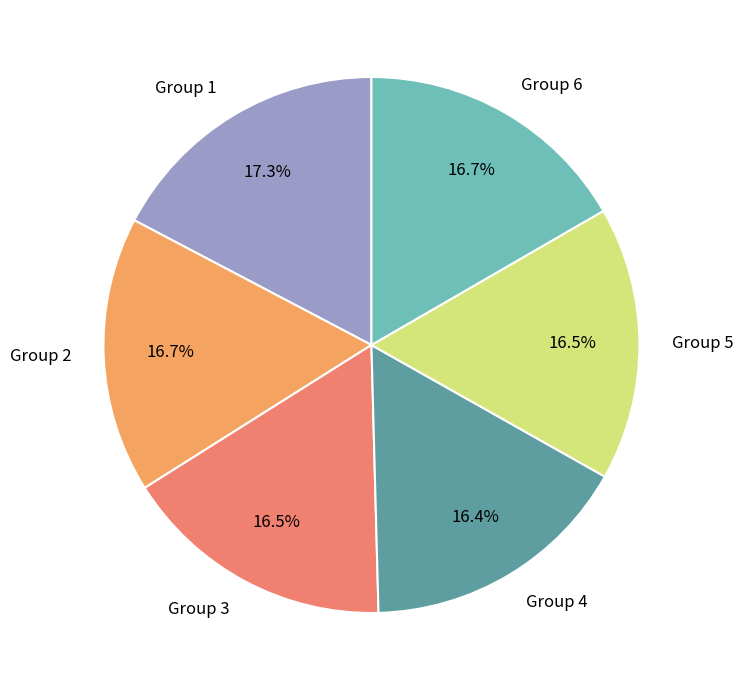

How many segments does this pie chart have?

6